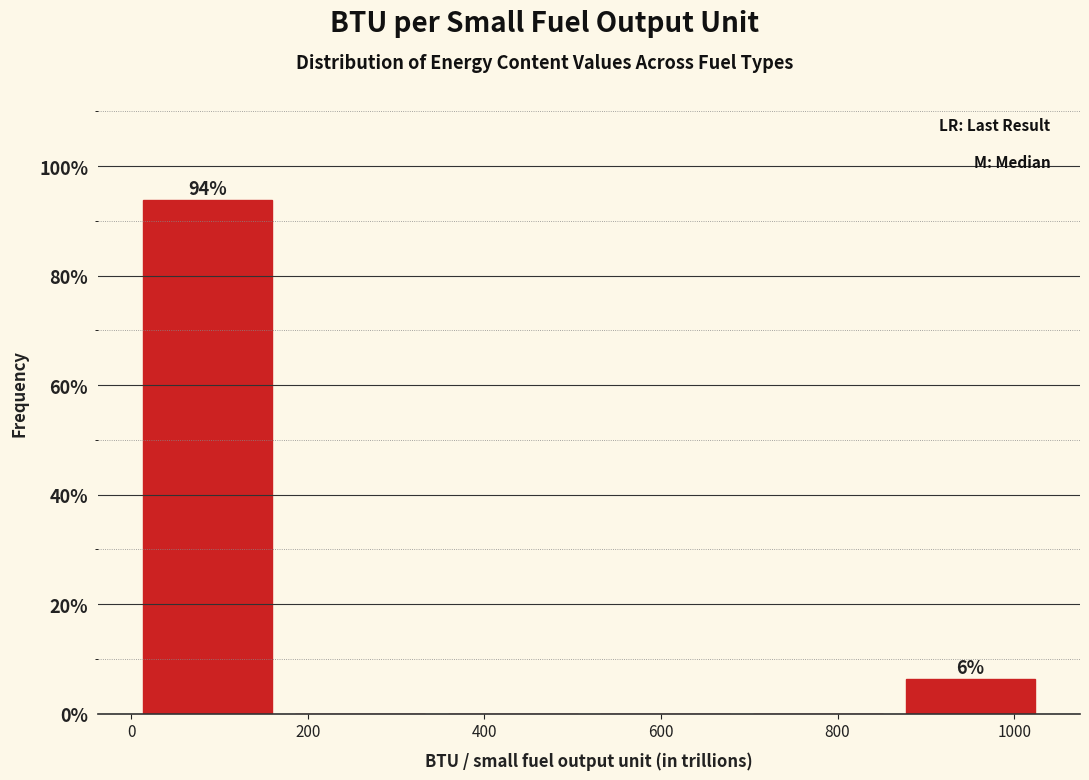

Which range on the x-axis has the tallest bar?

0 to 180